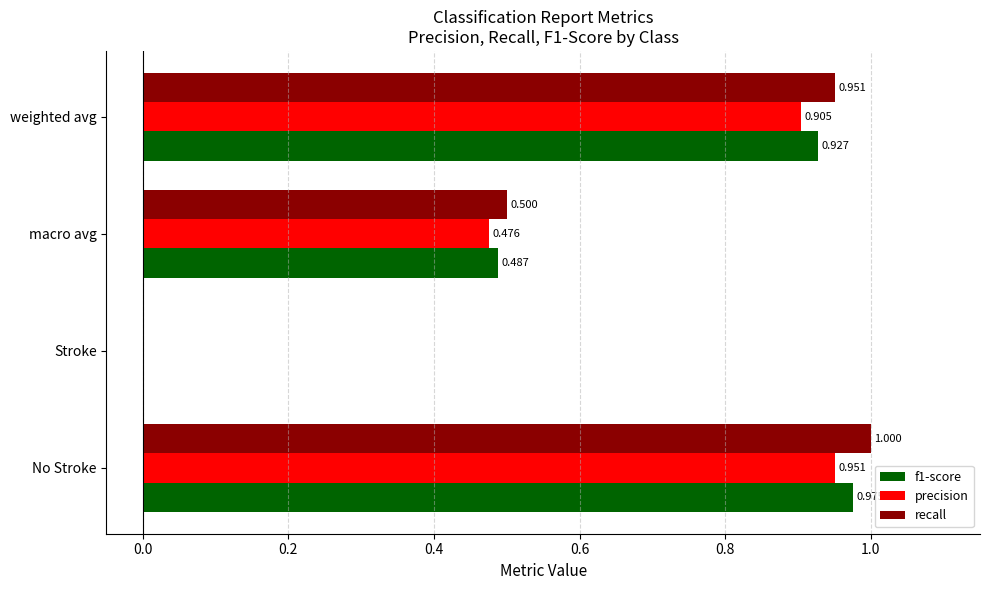

Between Stroke and macro avg, which series saw the biggest shift?

recall